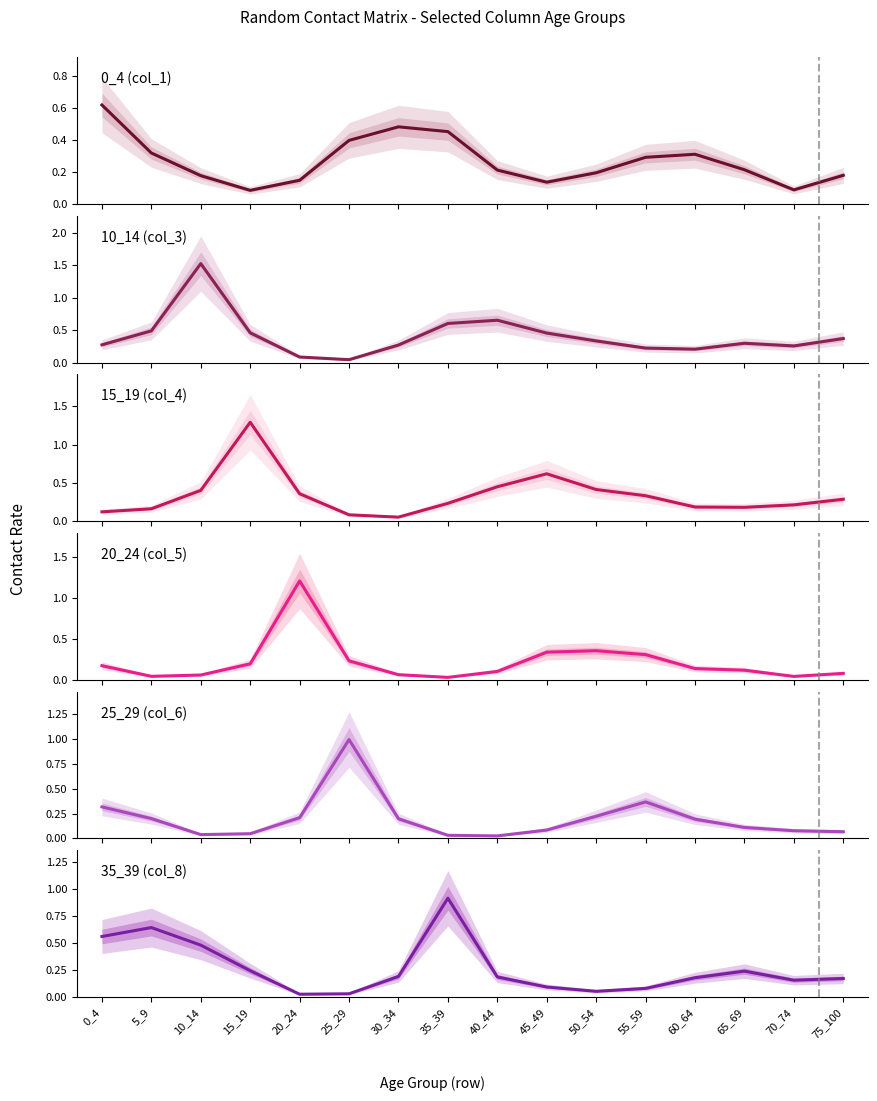

Which series has the largest range (max minus min)?

10_14 (col_3)